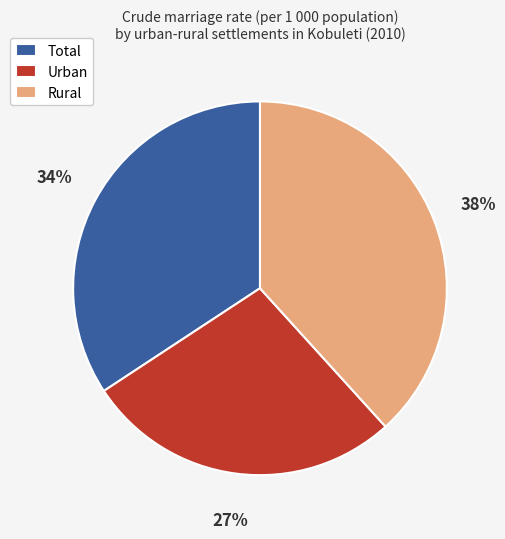

What is the ratio of the value at Total to the value at Rural?

0.9